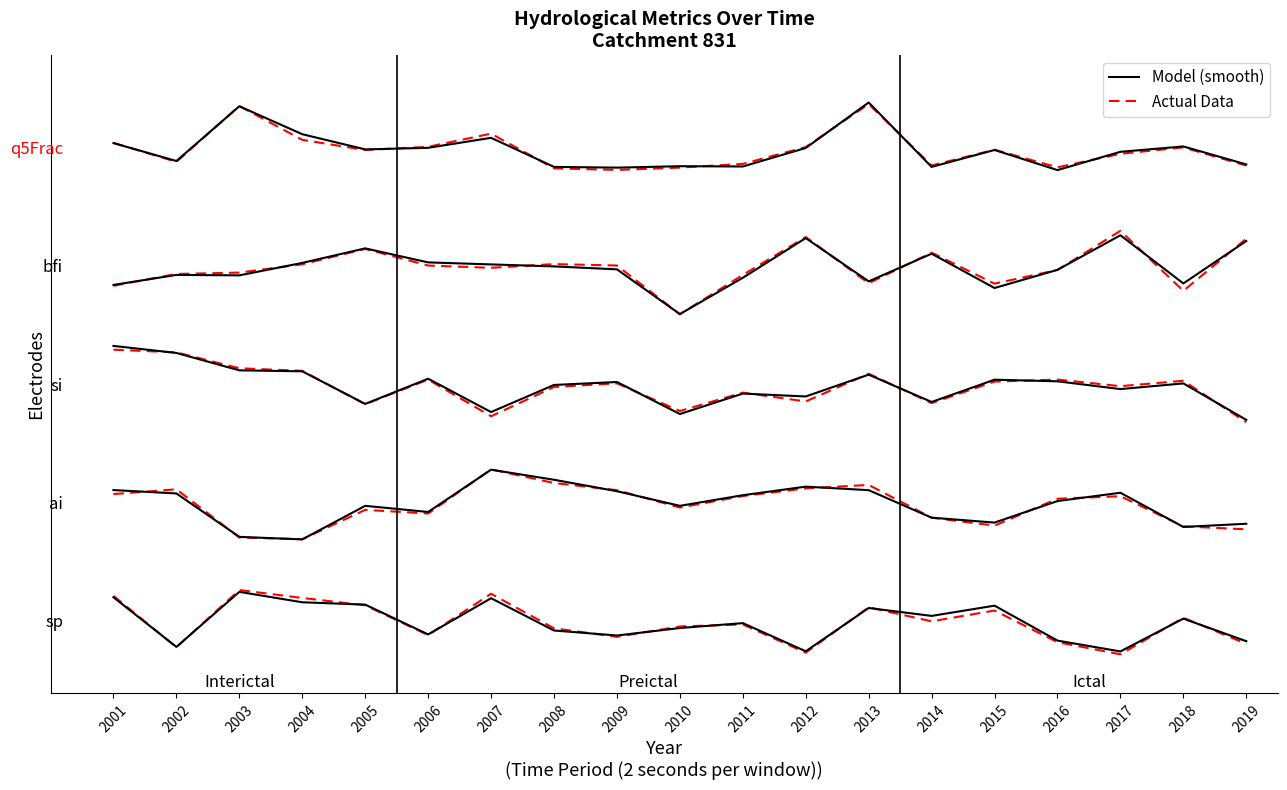

Is it true that sp (actual) equals -0.0 at 2009?

False